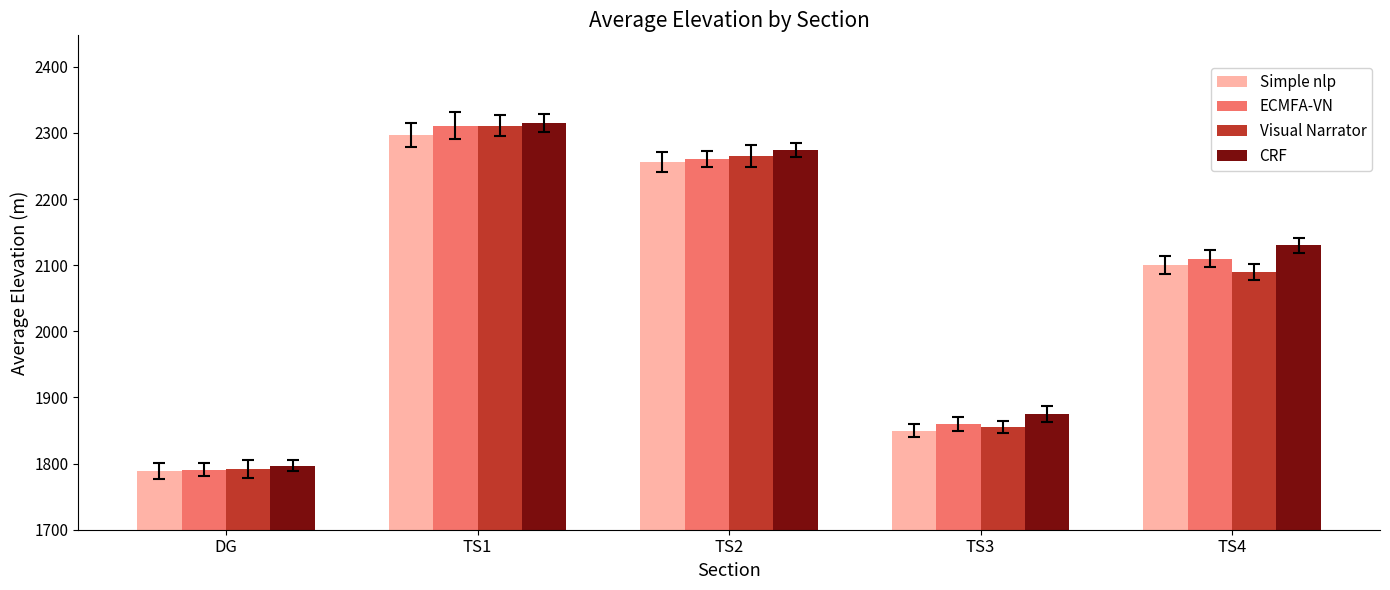

The value of ECMFA-VN at TS4 is 2110. True or false?

True